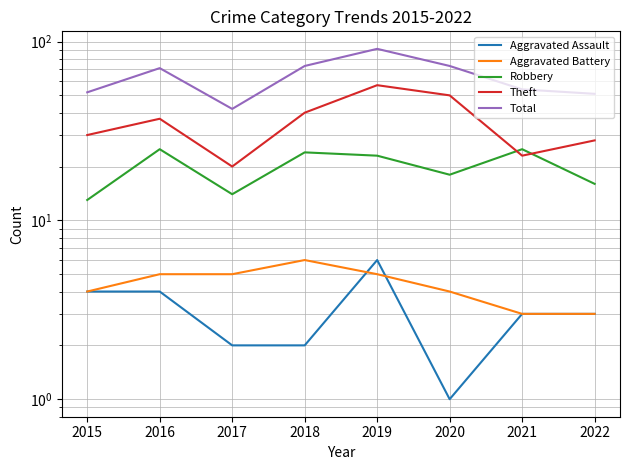

Reading left to right, transcribe all the data shown in this chart.

Aggravated Assault: 4	4	2	2	6	1	3	3
Aggravated Battery: 4	5	5	6	5	4	3	3
Robbery: 13	25	14	24	23	18	25	16
Theft: 30	37	20	40	57	50	23	28
Total: 52	71	42	73	91	73	54	51